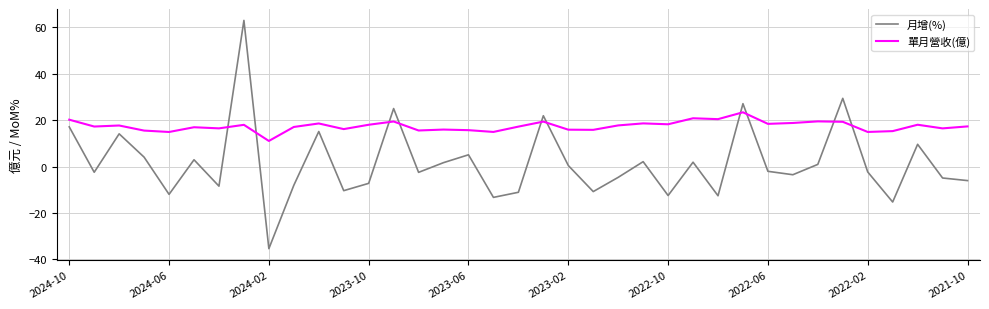

In 單月營收(億), how many points are higher than both neighbors (excluding endpoints)?

12